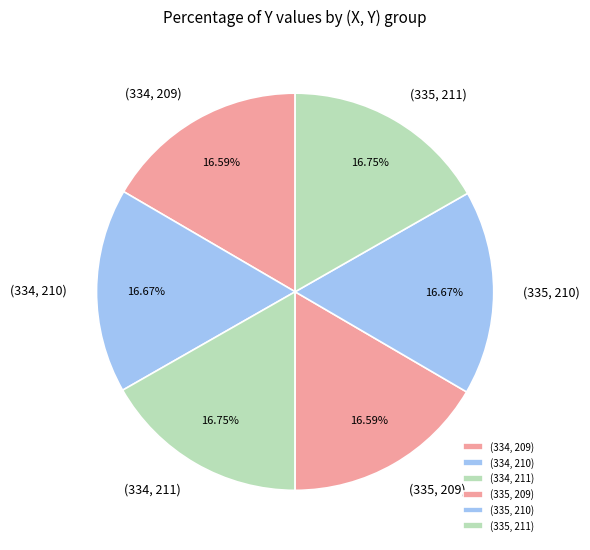

What percentage is the (334, 211) slice, to the nearest percent?

17%